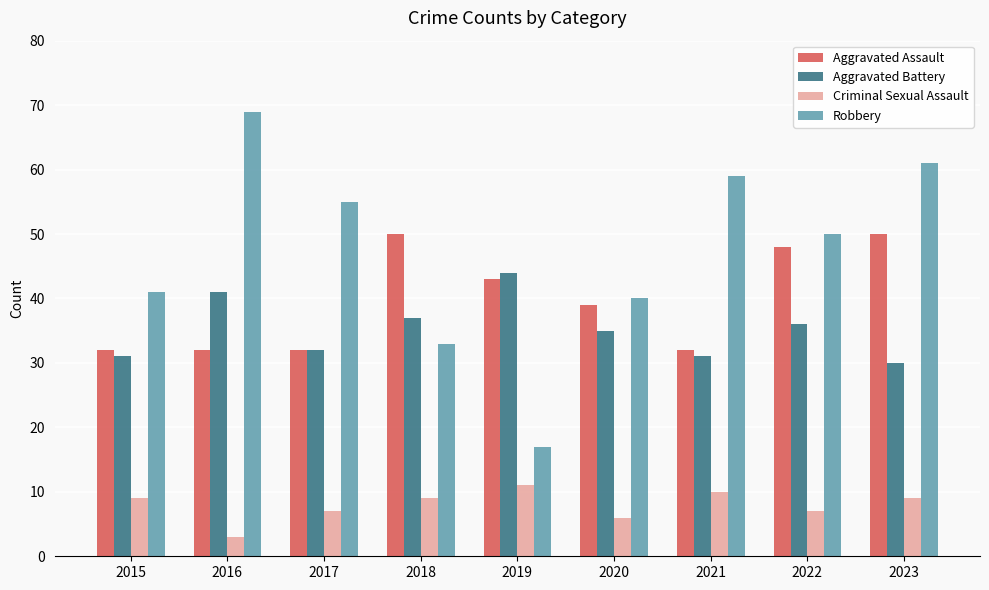

How many distinct data groups are displayed?

4